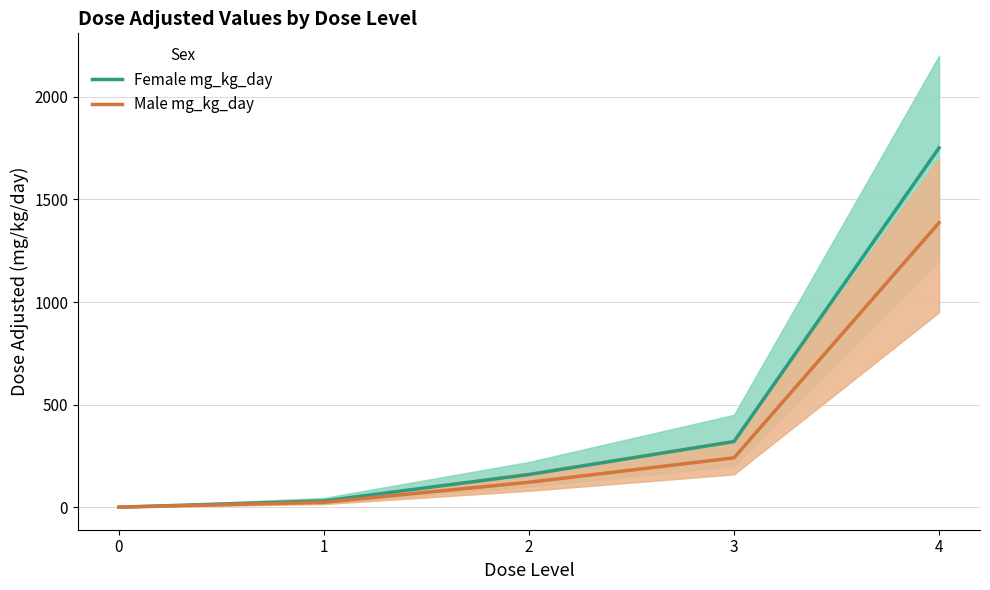

Which series has the largest total across all categories?

Female mg_kg_day